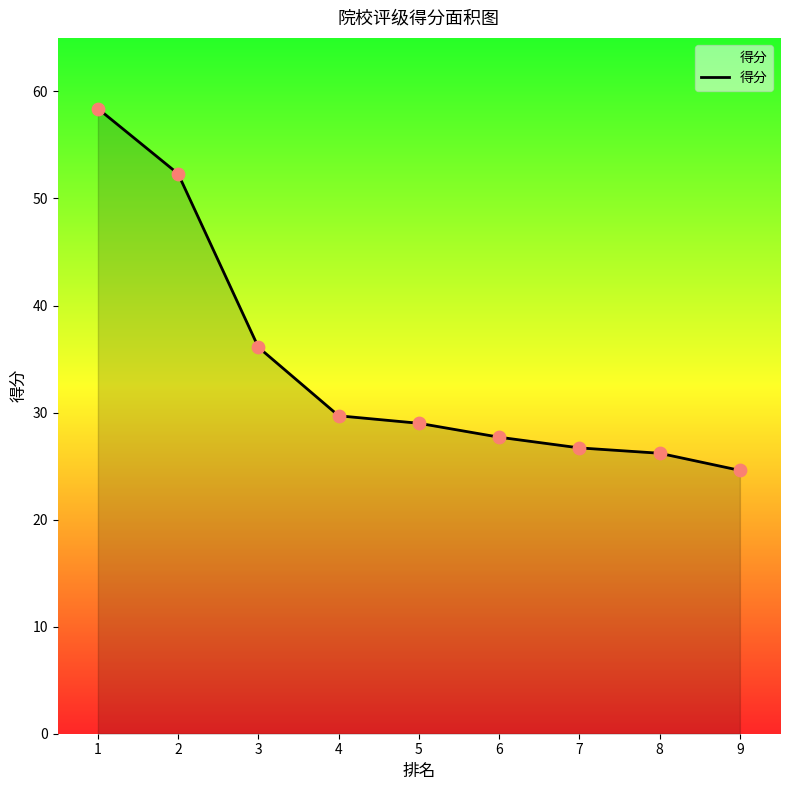

What is the change in value from 1 to 7?

-31.7